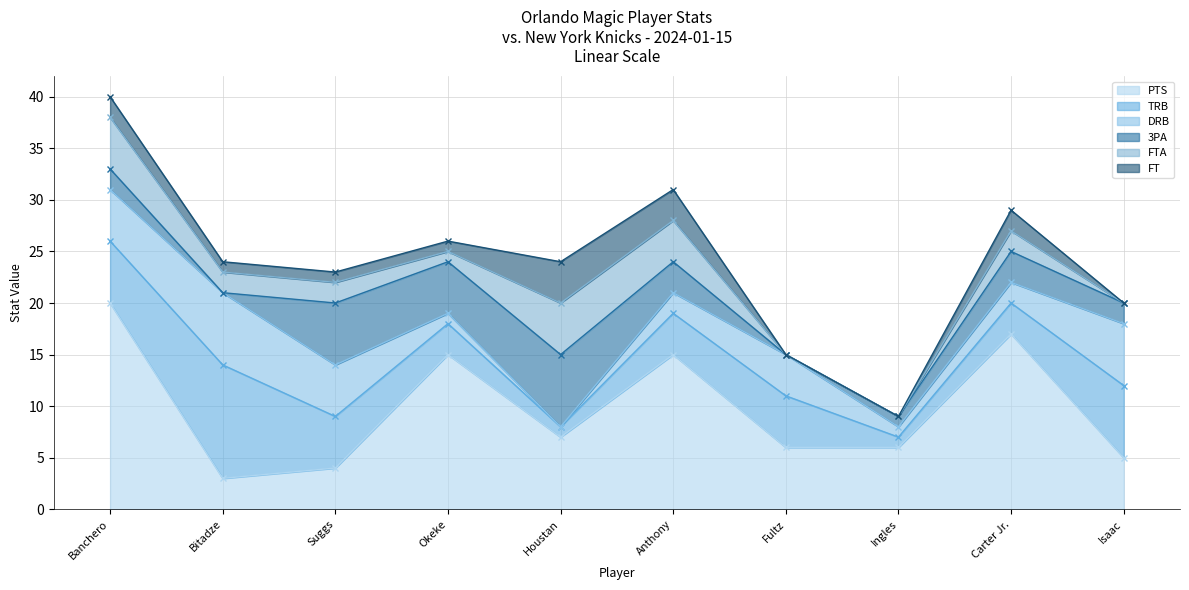

How many distinct data groups are displayed?

6